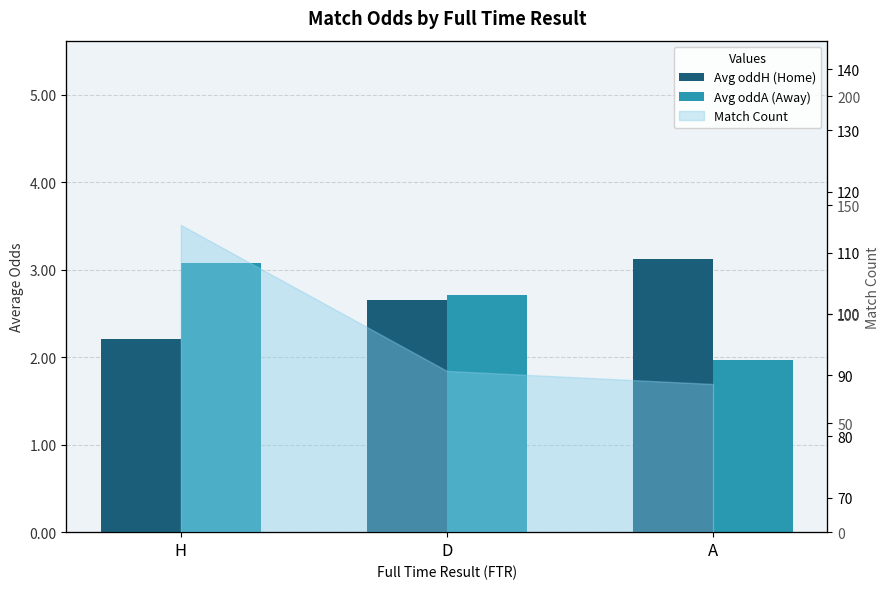

The Avg oddA (Away) series shows 1.4 at D. True or false?

False